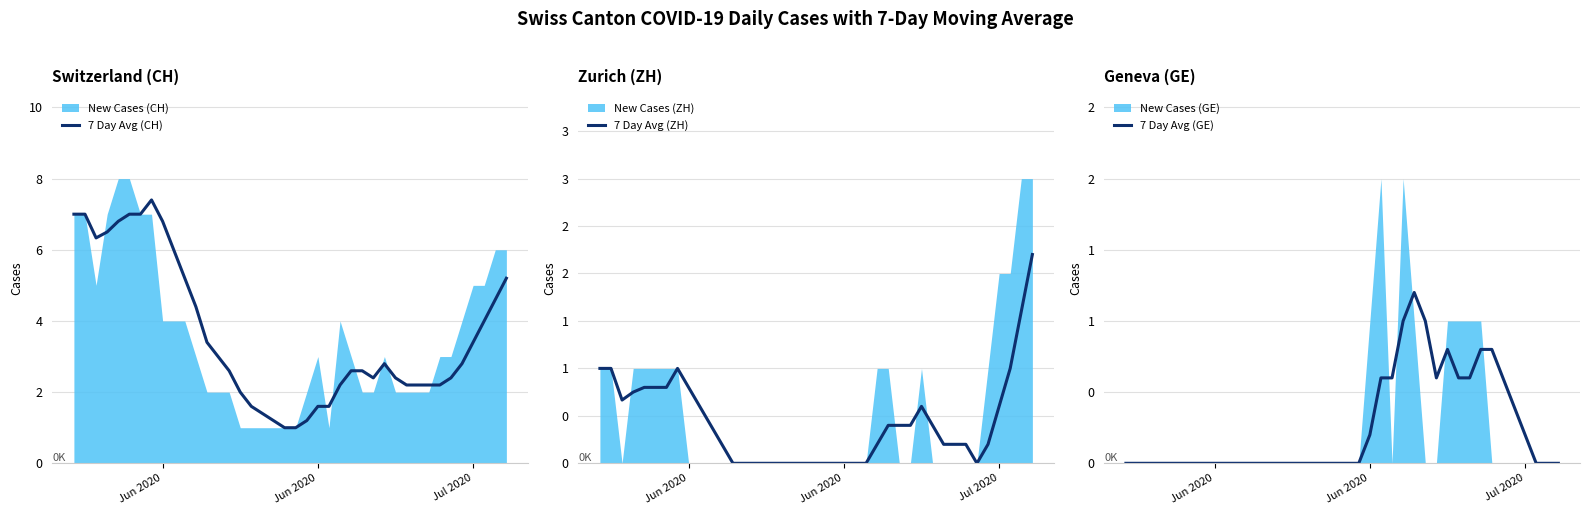

Which series has the largest range (max minus min)?

7 Day Avg (CH)